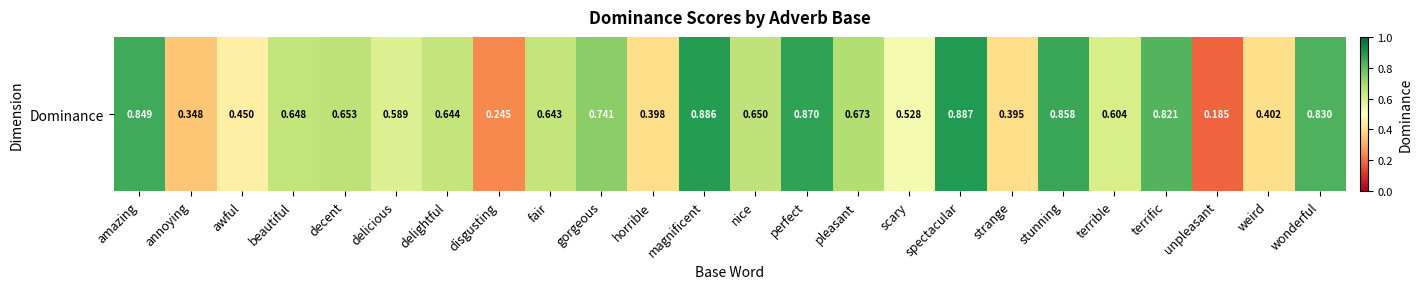

Between amazing and delicious, which is larger?

amazing